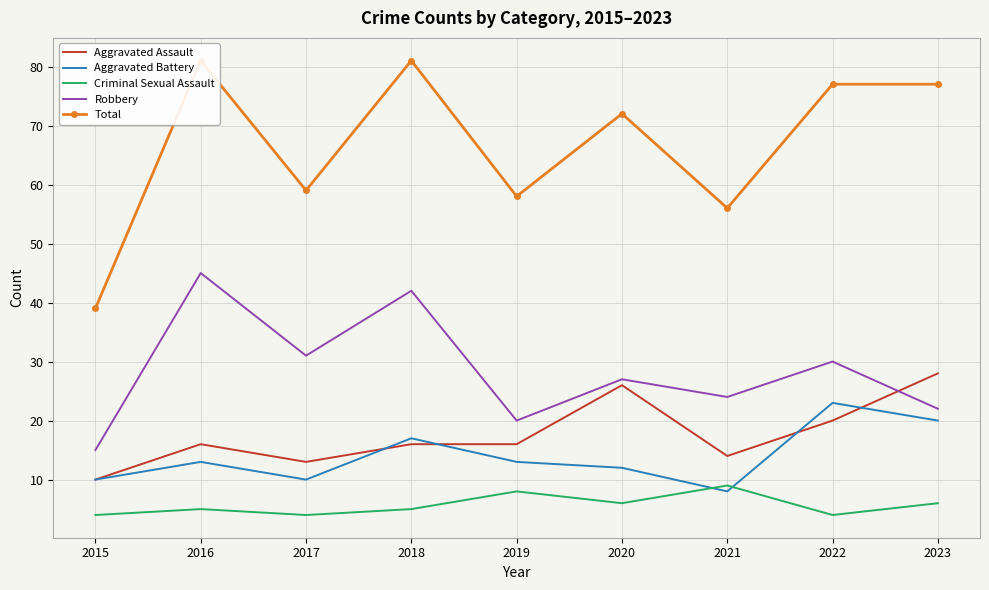

The Criminal Sexual Assault series shows 5 at 2017. True or false?

False